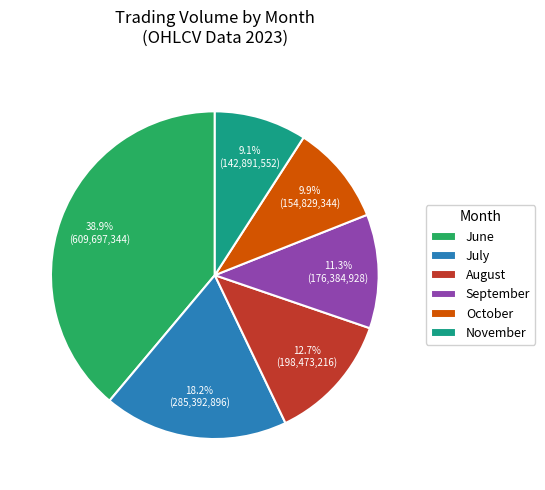

Rank the categories by value from highest to lowest.

June, July, August, September, October, November